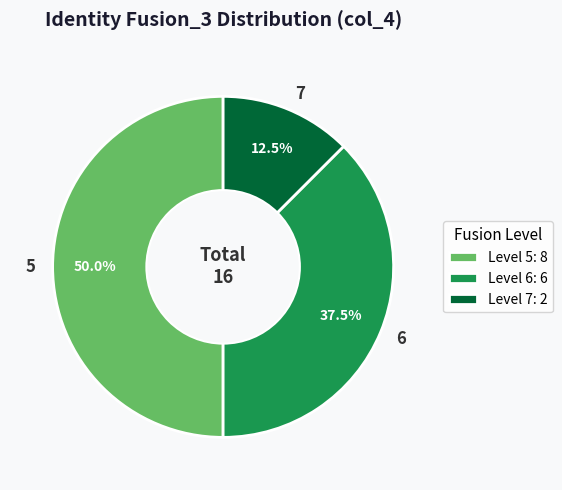

How many slices are in this pie chart?

3